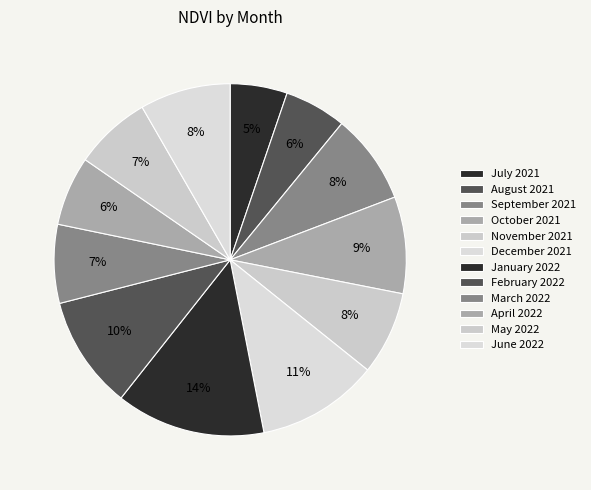

The December 2021 slice represents 5% of the pie. True or false?

False